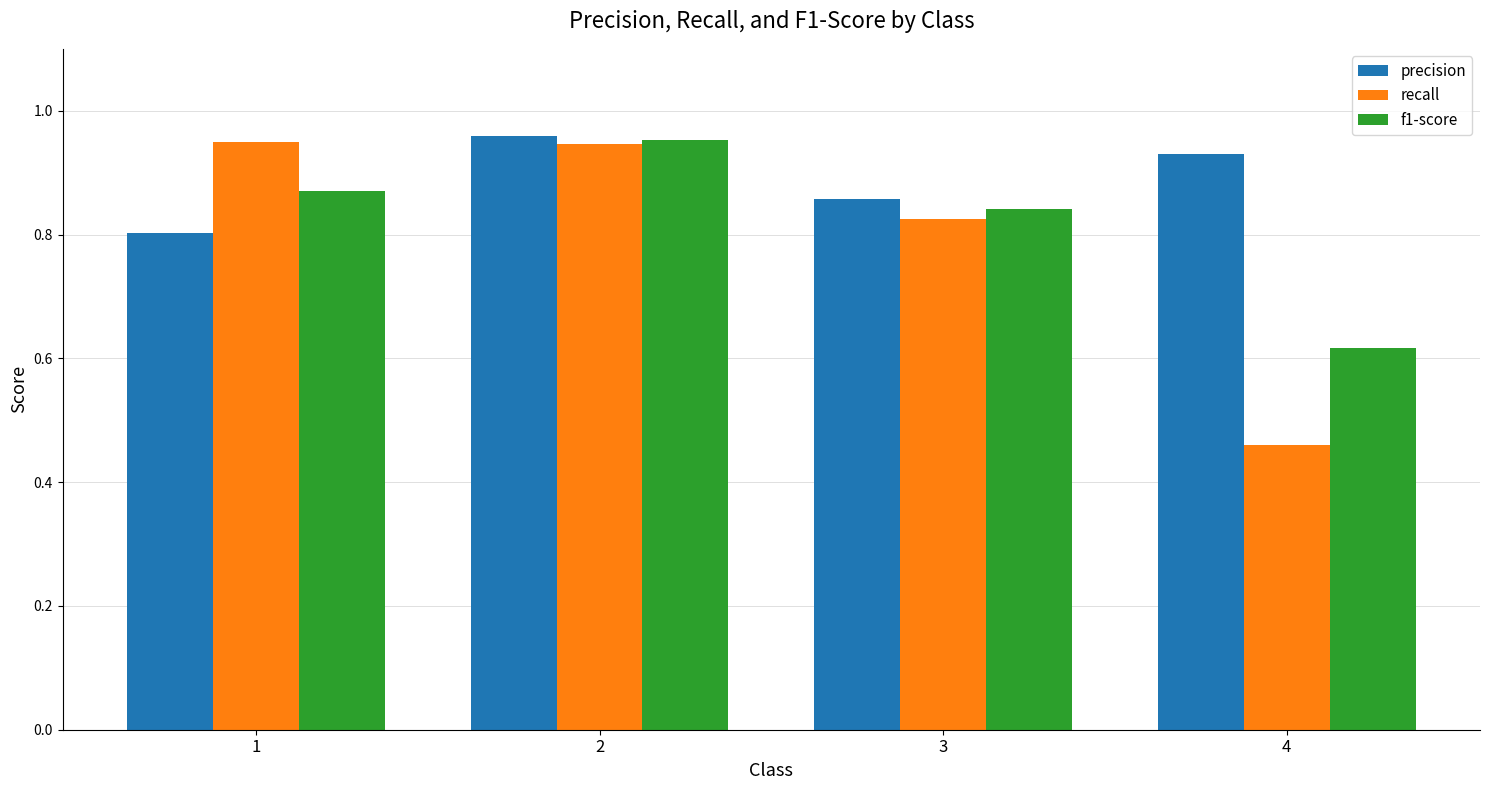

Which series changed the most between 3 and 4?

recall